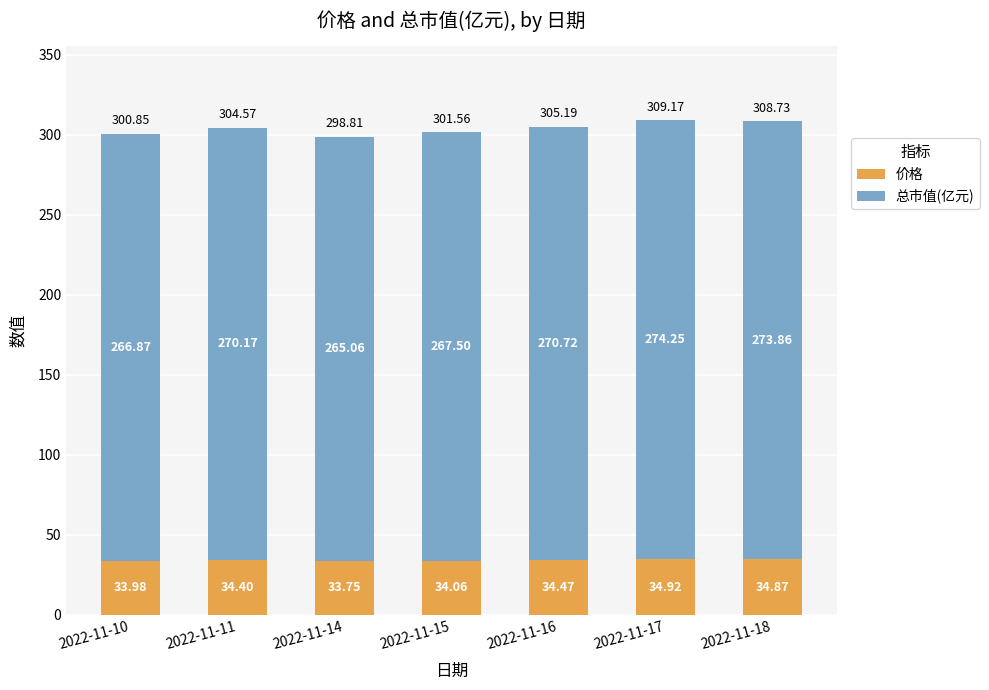

At which category is the sum across all series the highest?

2022-11-17